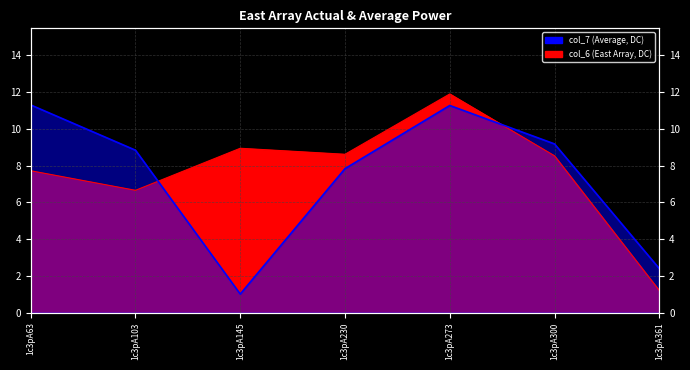

Between which two adjacent categories do col_7 and col_6 first intersect?

1c3pA103 and 1c3pA145